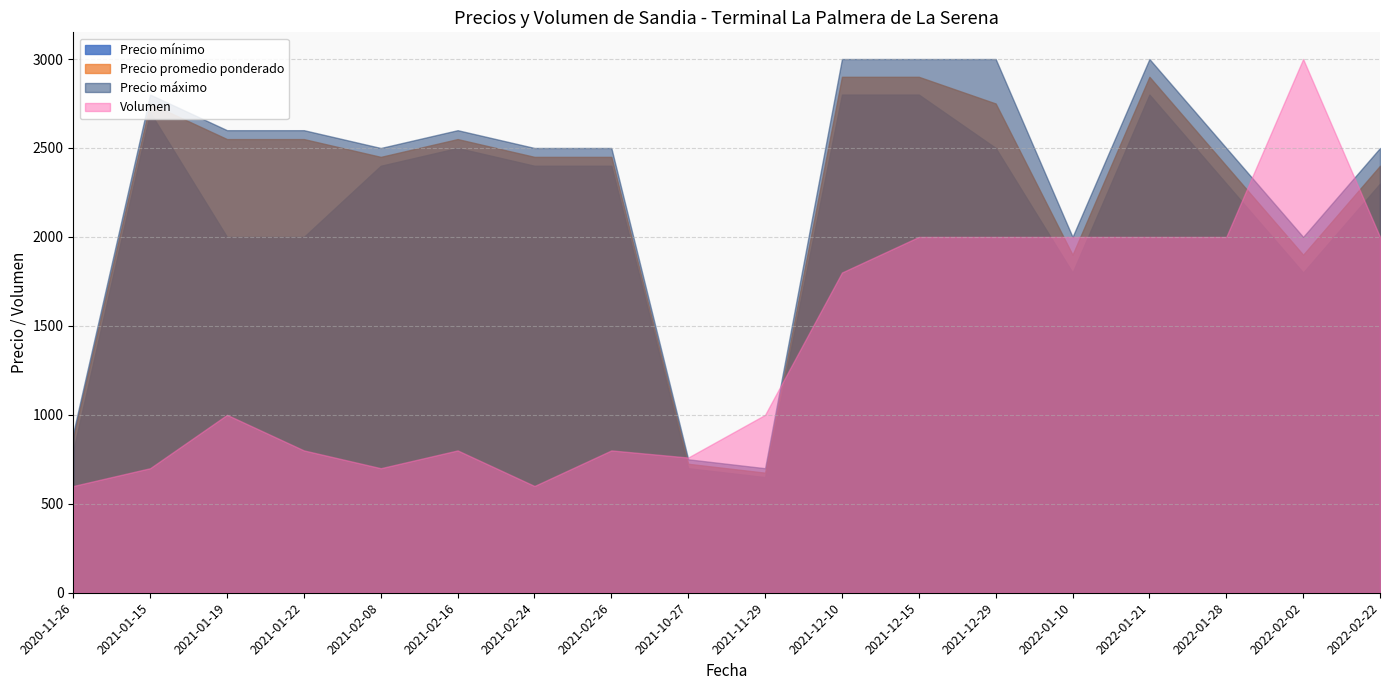

Reading left to right, transcribe all the data shown in this chart.

Precio mínimo: 800	2700	2000	2000	2400	2500	2400	2400	700	650	2800	2800	2500	1800	2800	2300	1800	2300
Precio promedio ponderado: 875	2750	2550	2550	2450	2550	2450	2450	725	675	2900	2900	2750	1900	2900	2400	1900	2400
Precio máximo: 900	2800	2600	2600	2500	2600	2500	2500	750	700	3000	3000	3000	2000	3000	2500	2000	2500
Volumen: 600	700	1000	800	700	800	600	800	760	1000	1800	2000	2000	2000	2000	2000	3000	2000